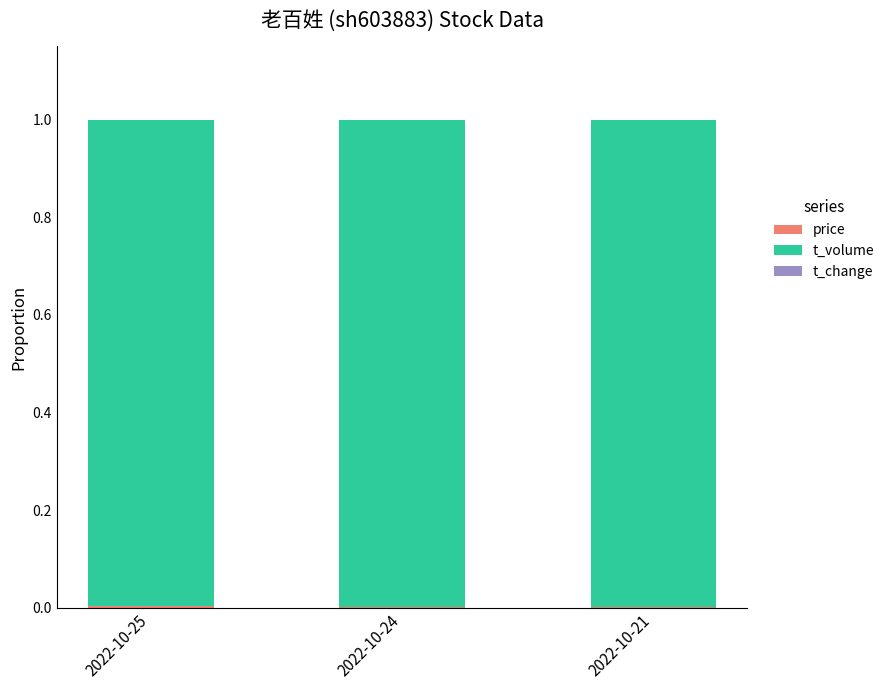

Rank the categories by t_change value from highest to lowest.

2022-10-25, 2022-10-24, 2022-10-21